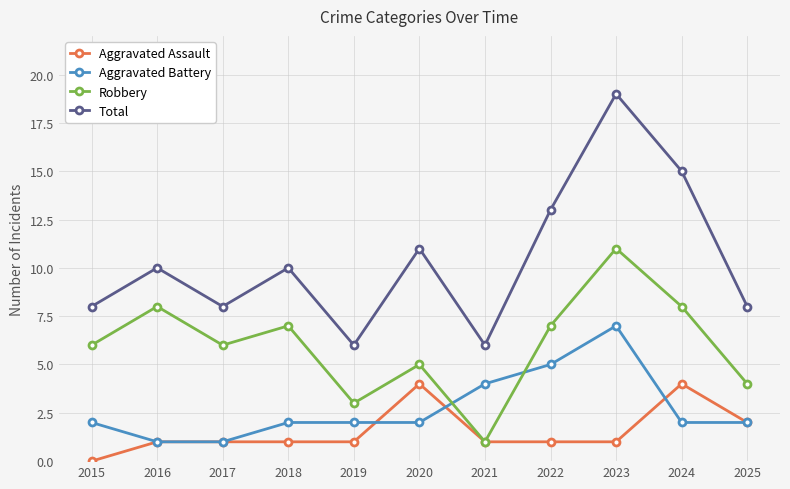

Does the chart have visible grid lines?

Yes